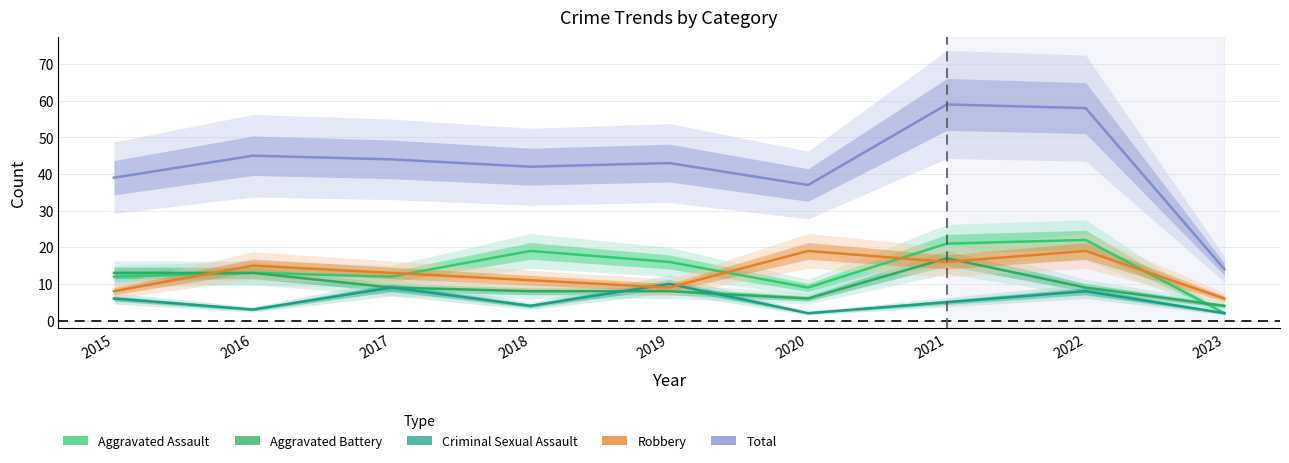

Which series ends up on top after the final intersection of Aggravated Assault and Aggravated Battery?

Aggravated Battery